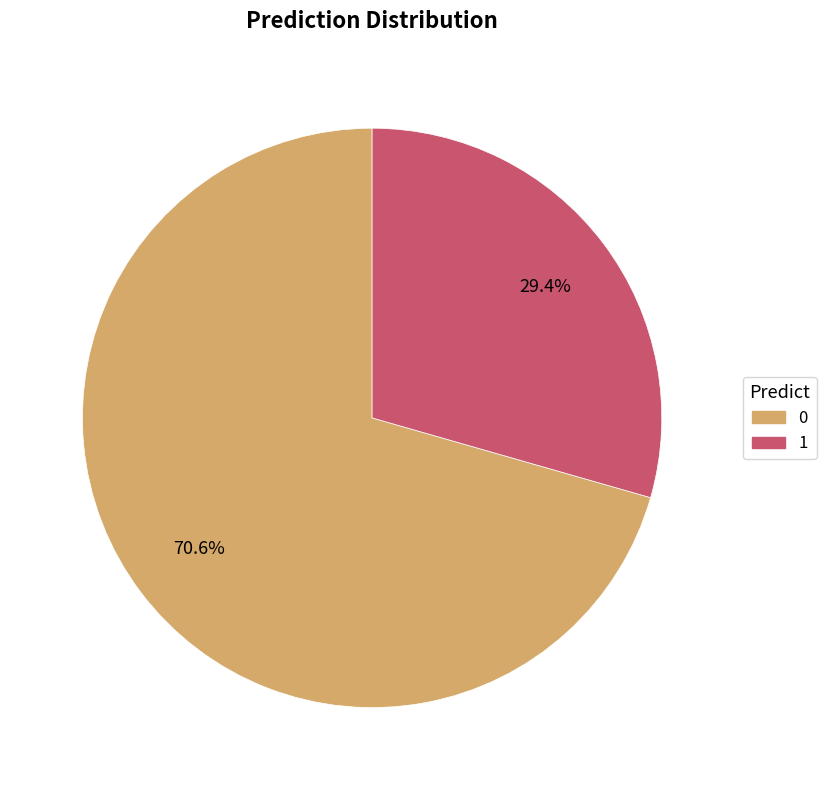

Approximately how many times larger is the value at 1 compared to 0?

0.4